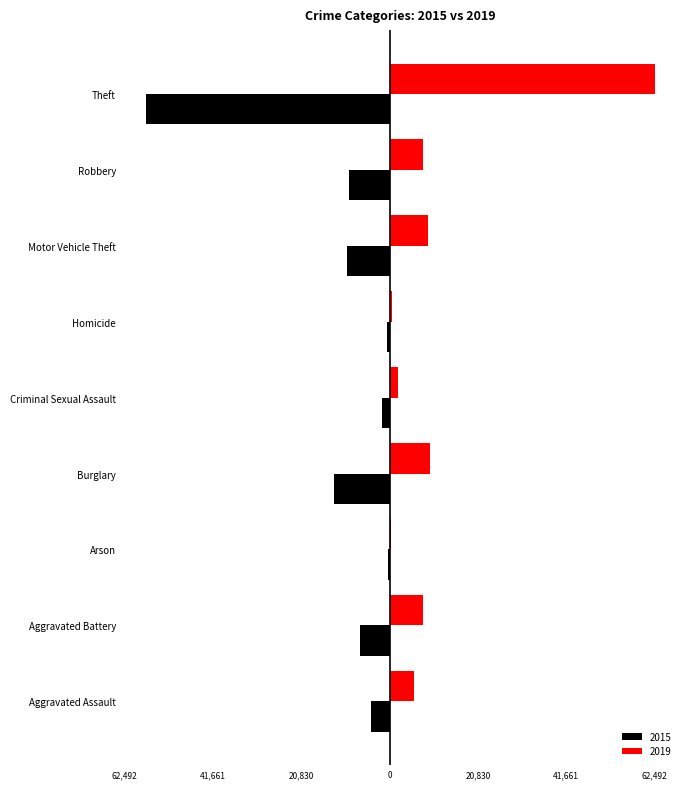

What is the label of the 2nd bar from the right?

Robbery